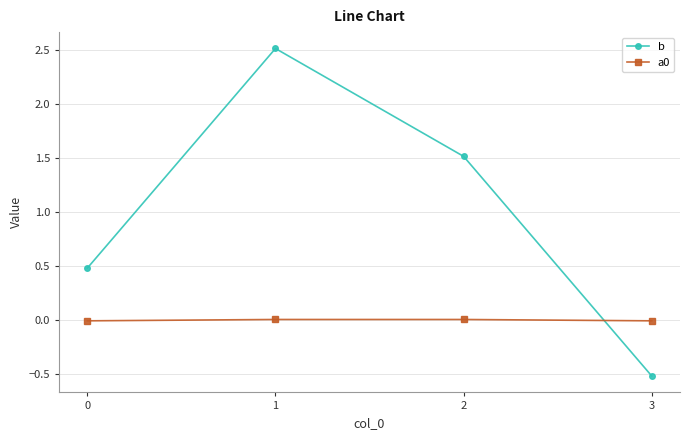

Which series has the largest total across all categories?

b